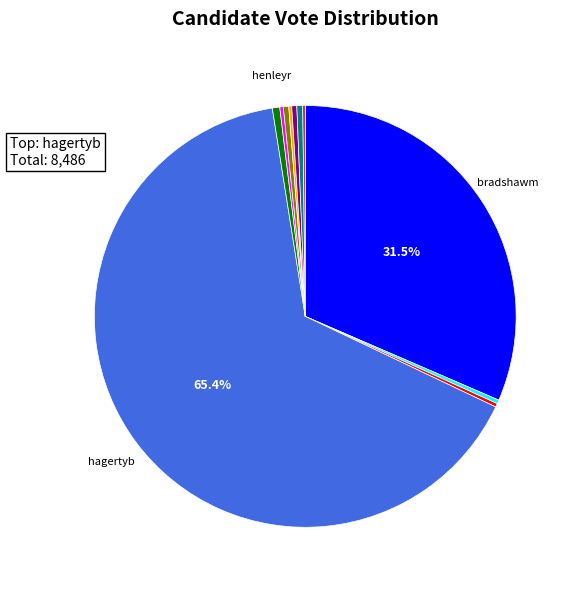

Does any single category account for the majority?

Yes